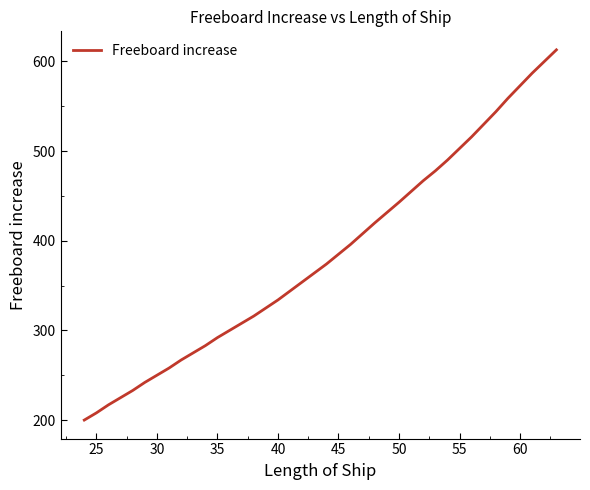

Reading left to right, transcribe all the data shown in this chart.

200	208	217	225	233	242	250	258	267	275	283	292	300	308	316	325	334	344	354	364	374	385	396	408	420	443	455	467	478	490	503	516	530	544	559	573	587	600	613